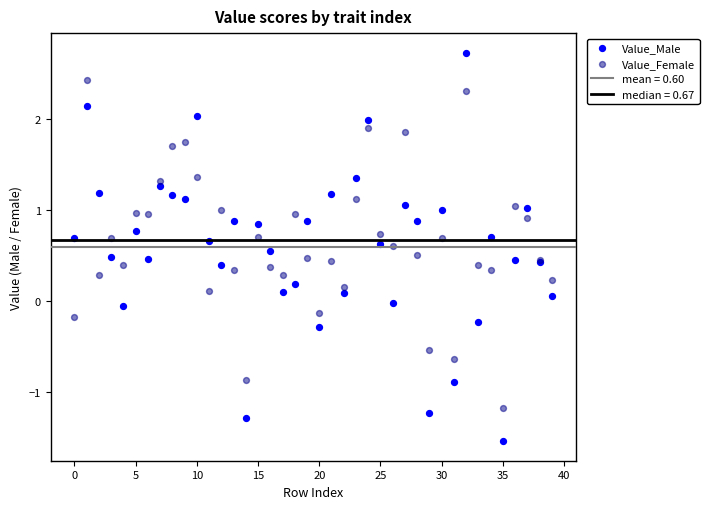

Which series contains the highest Y value?

Value_Male